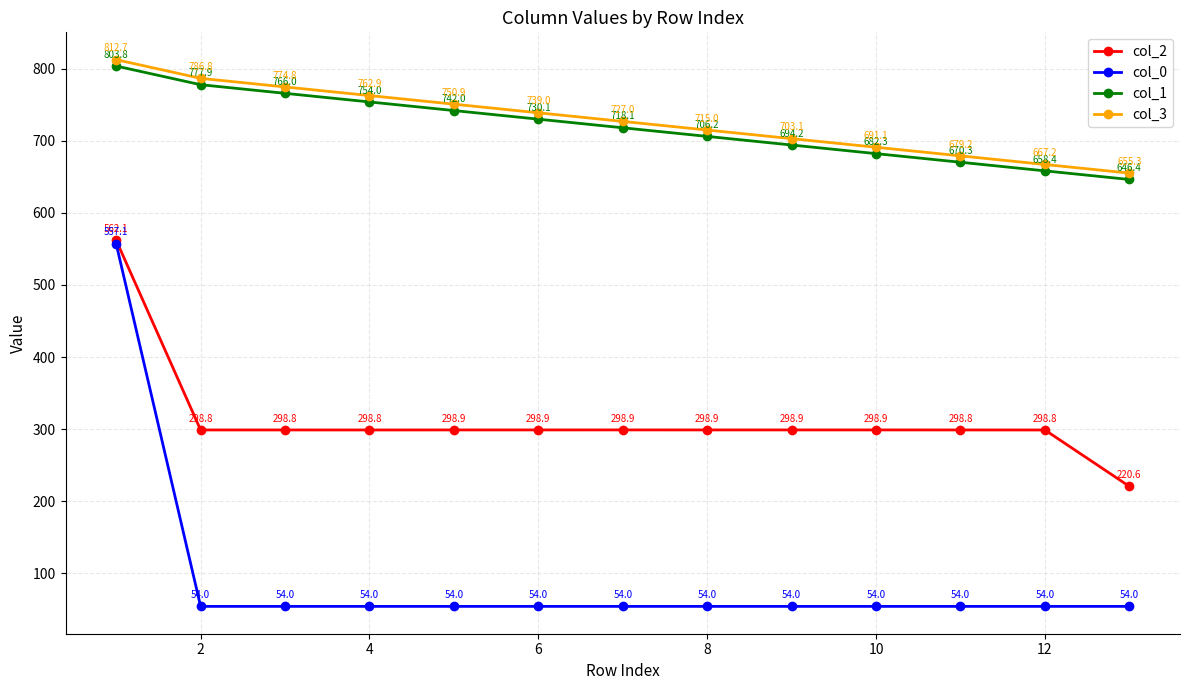

List the series in order of their peak value, highest first.

col_3, col_1, col_2, col_0